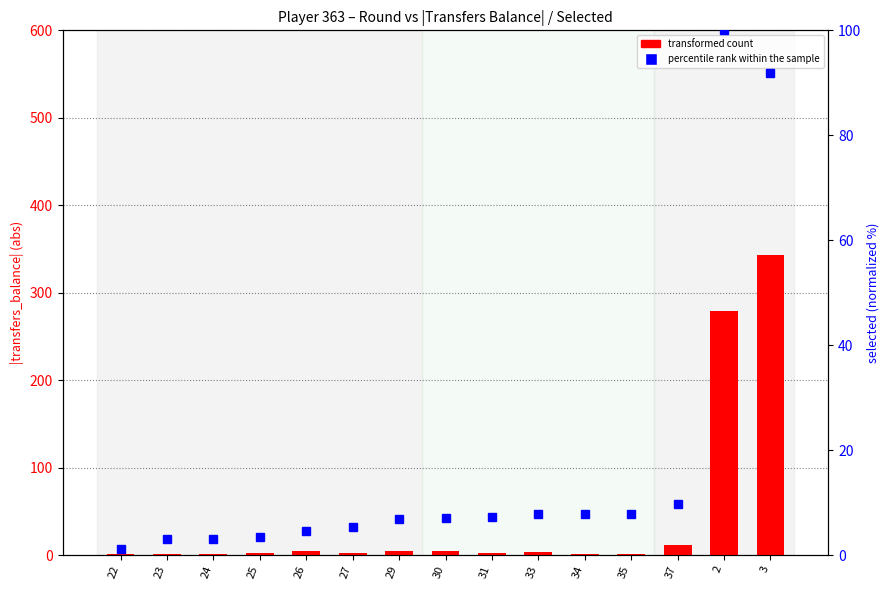

How many data points in transformed count are less than 2?

5